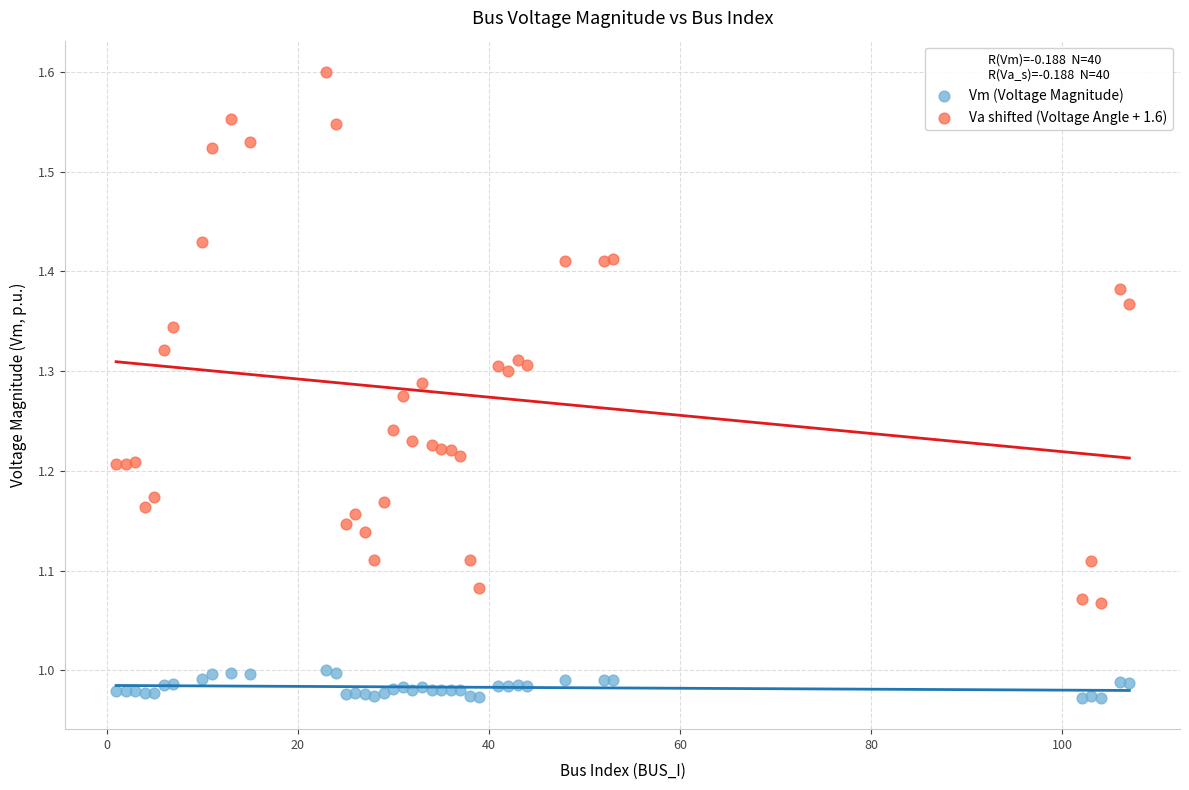

Which series reaches the minimum Y coordinate?

Vm (Voltage Magnitude)